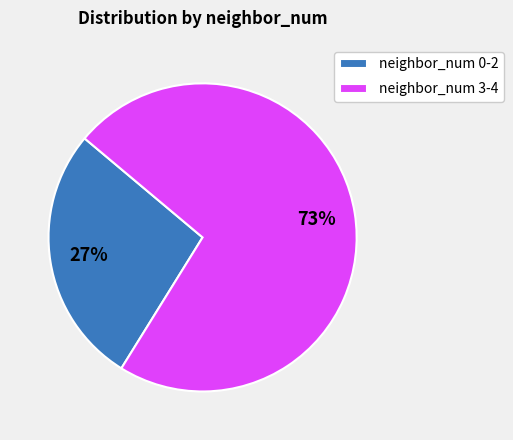

Which has a higher value, neighbor_num 3-4 or neighbor_num 0-2?

neighbor_num 3-4